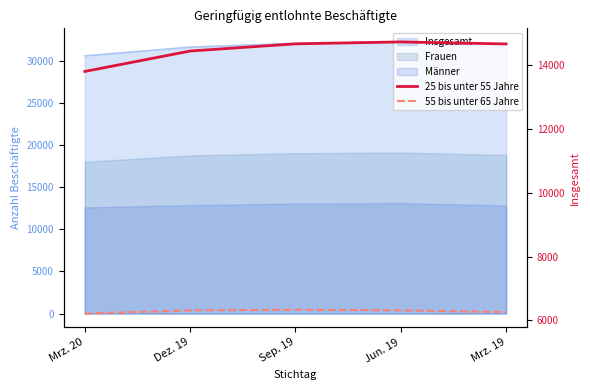

What is the difference between the second highest and second lowest values in the 55 bis unter 65 Jahre series?

56